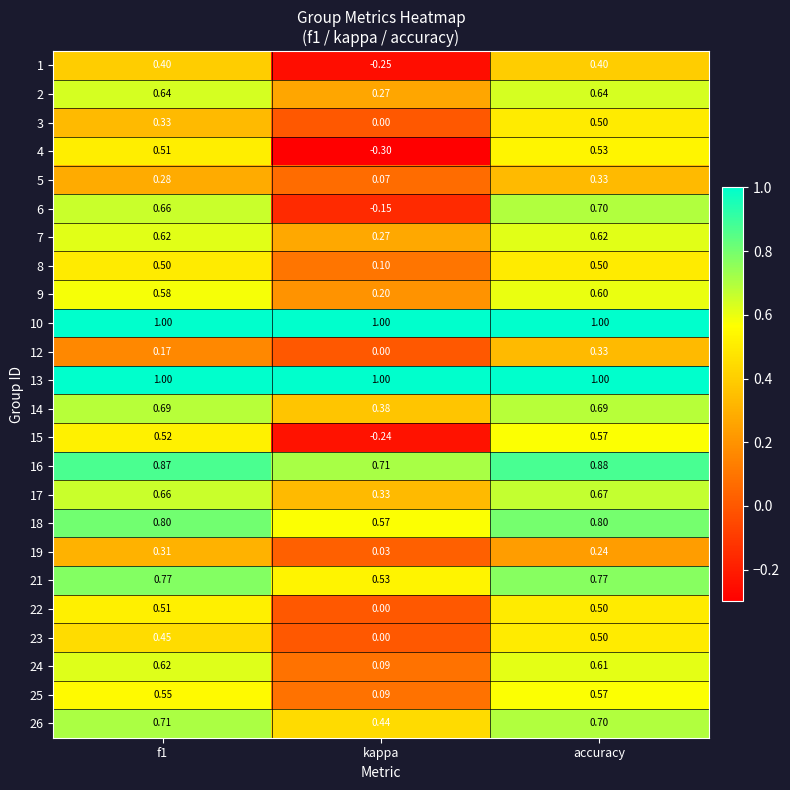

Between kappa and accuracy, which series saw the biggest shift?

6